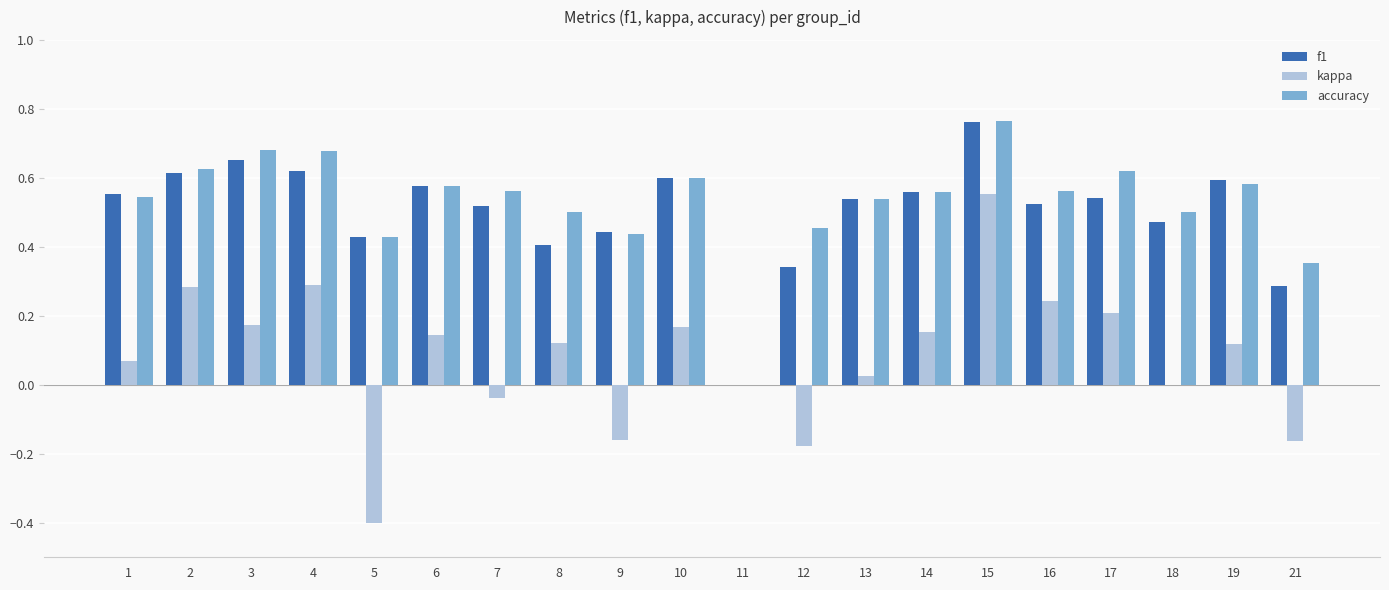

How many groups of bars are there?

20